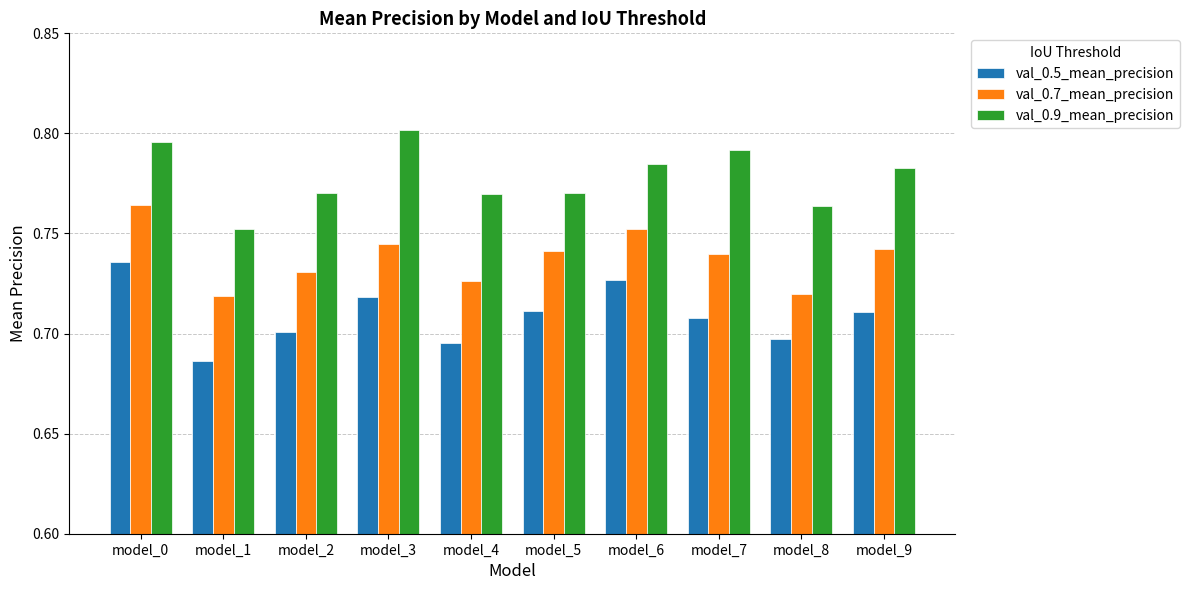

At which label does val_0.5_mean_precision reach its peak?

model_0